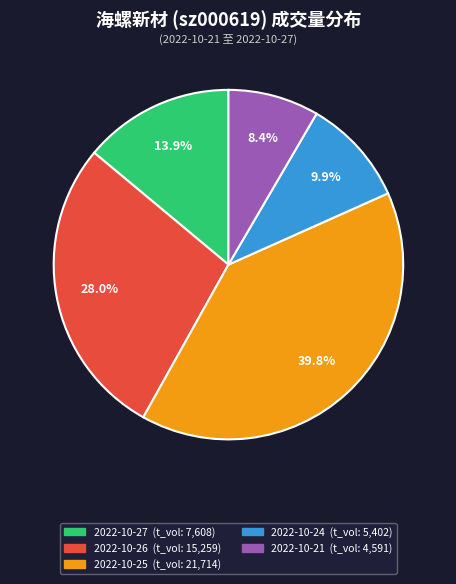

How many segments does this pie chart have?

5